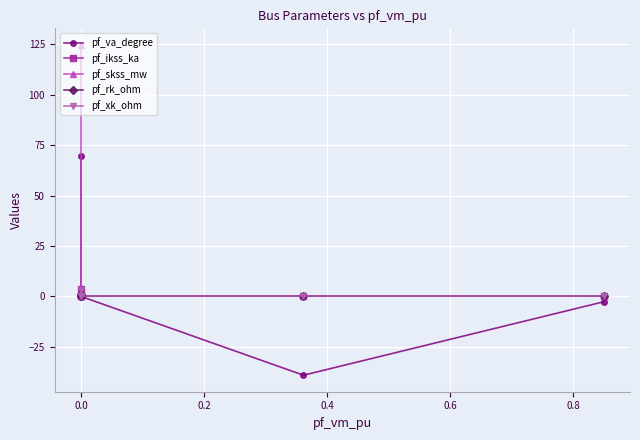

True or false: pf_rk_ohm has more than 1 points higher than both neighbors.

False